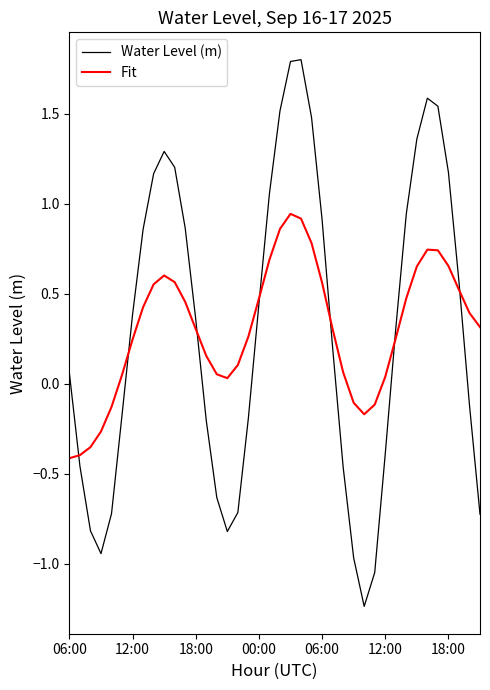

Which series has the widest spread of values?

Water Level (m)